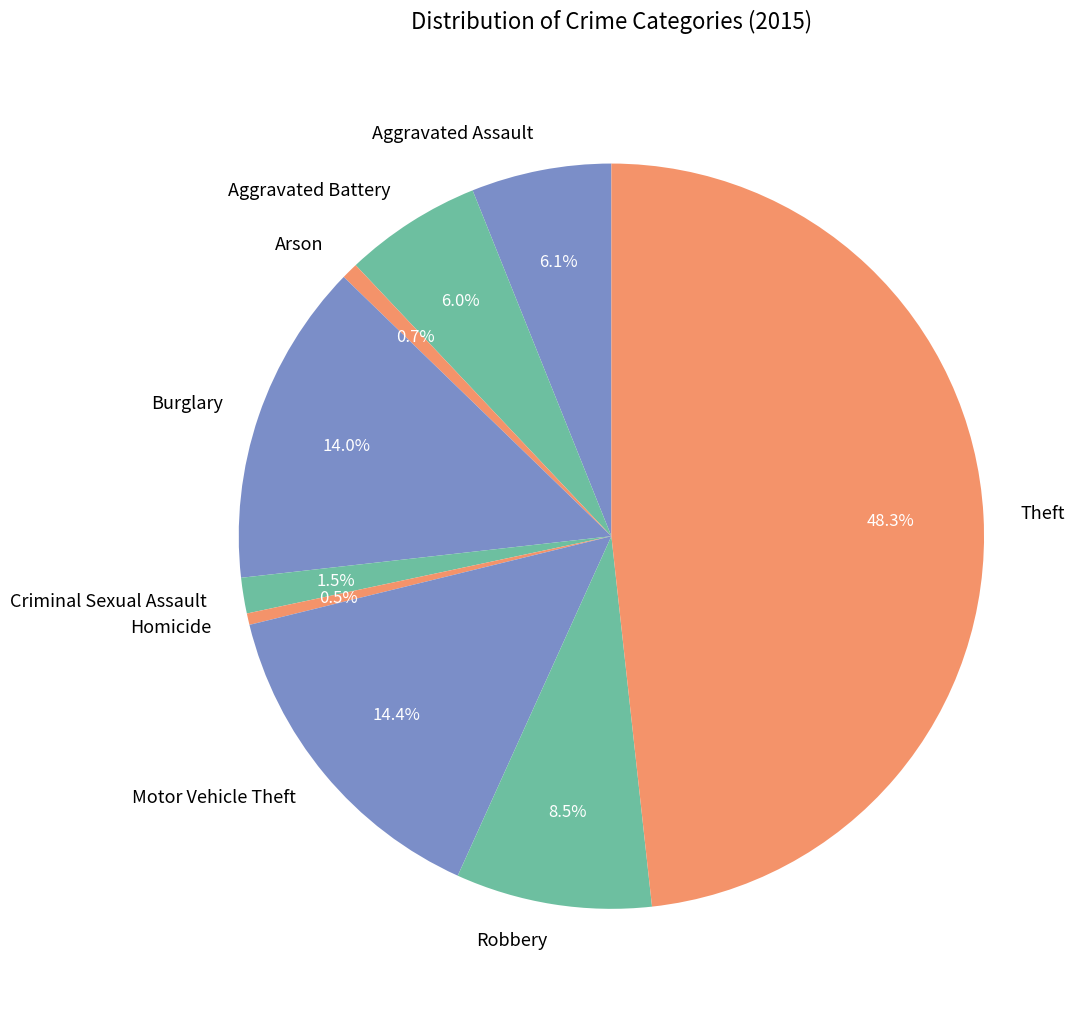

To the nearest percent, what portion does Burglary represent?

14%